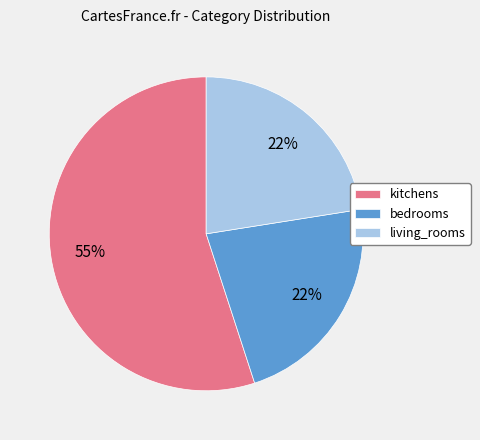

What is the largest slice in the pie chart?

kitchens